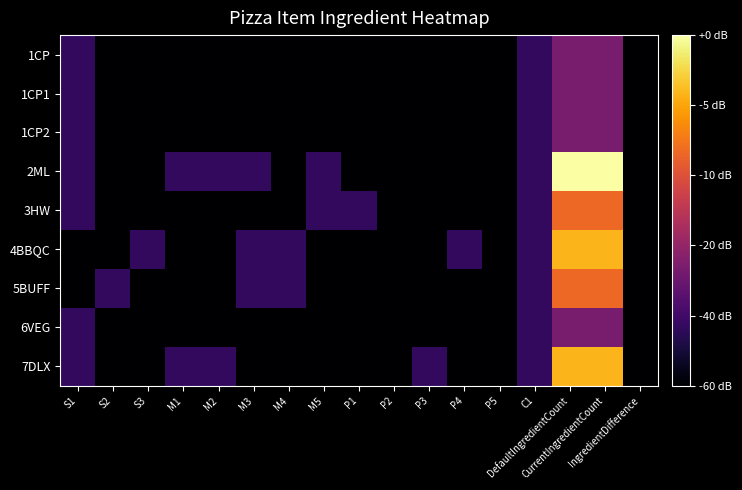

At which category does the chart reach its peak across all series?

DefaultIngredientCount